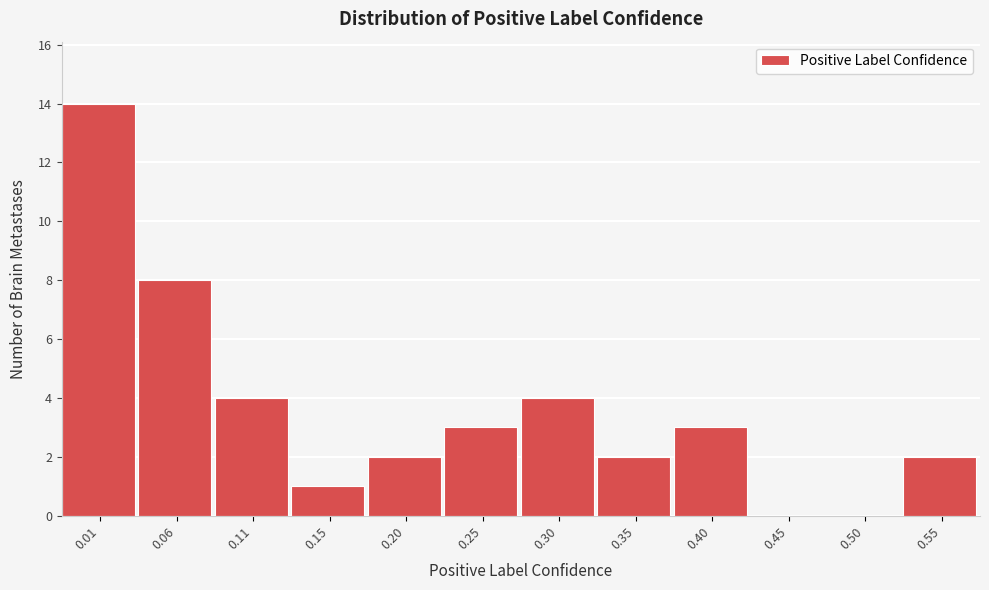

Reading left to right, what are all the values shown in this chart?

0.01=14	0.06=8	0.11=4	0.15=1	0.20=2	0.25=3	0.30=4	0.35=2	0.40=3	0.45=0	0.50=0	0.55=2